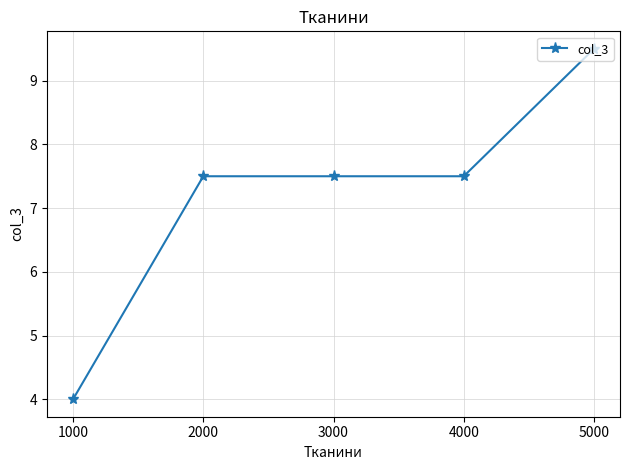

How many values are below 7?

1